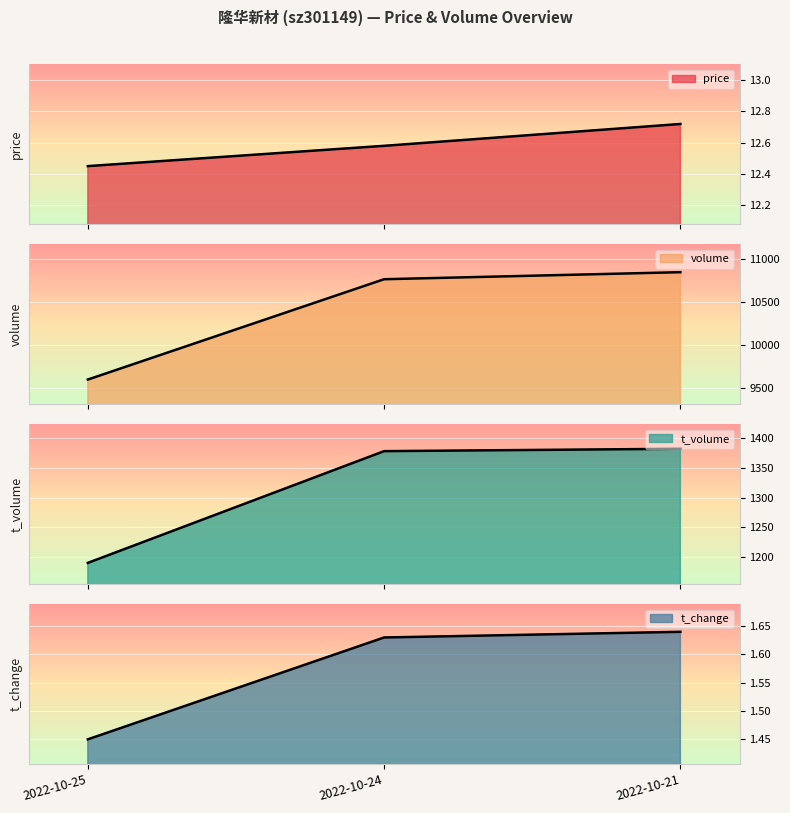

At which category is the sum across all series the highest?

2022-10-21